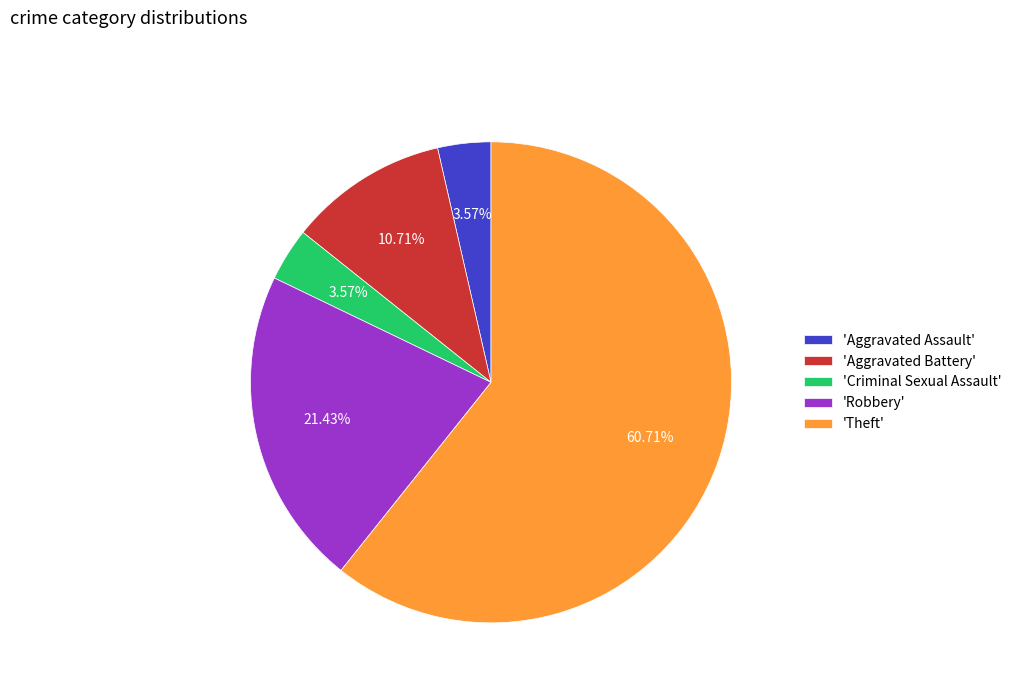

How many segments does this pie chart have?

5